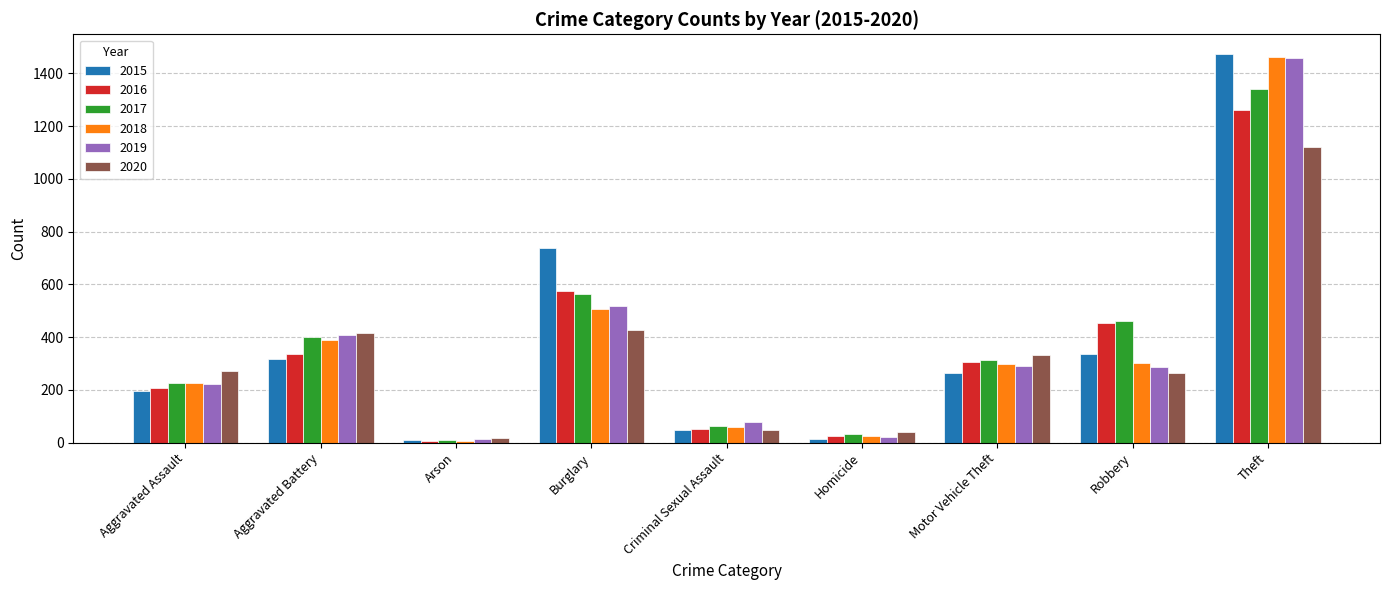

How many bars are there in each group?

6